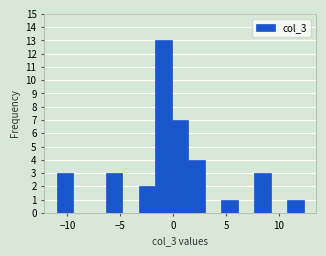

Around what value on the x-axis is the tallest bar? Give the approximate position of its centre, as read against the axis.

-1.0